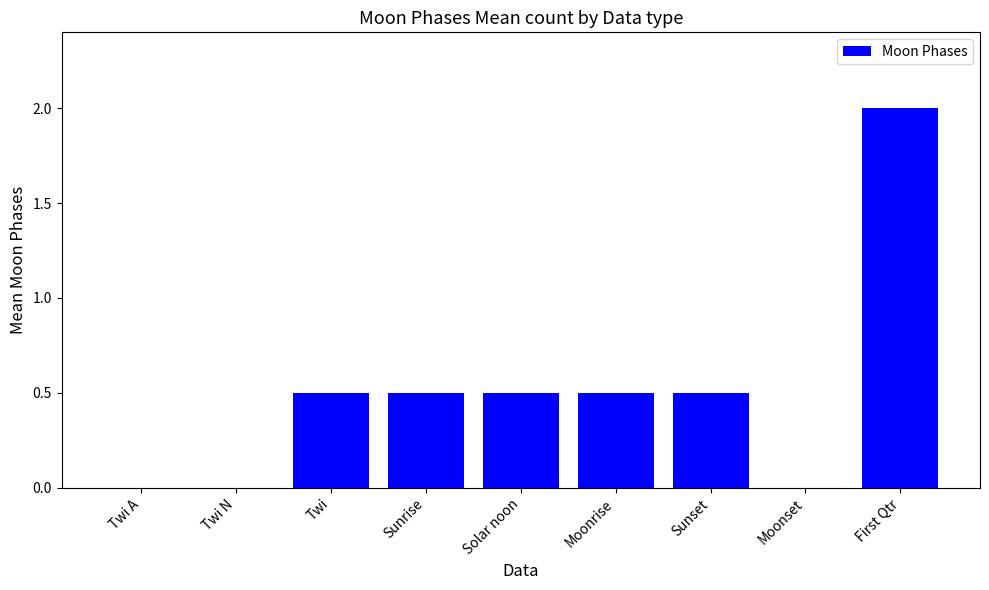

What is the change in value from Twi A to Twi?

+0.5